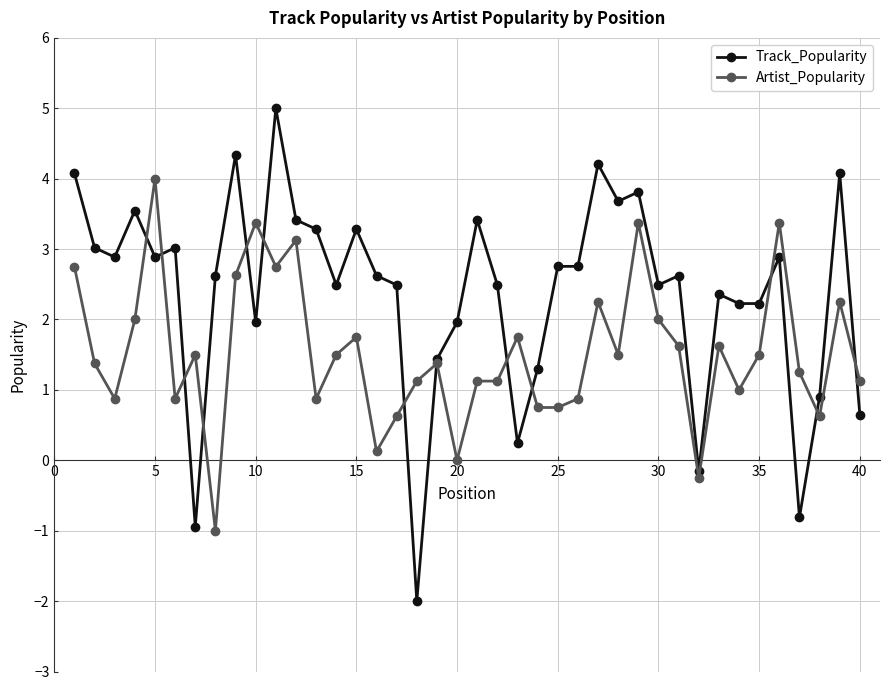

Is this an area chart (filled region under the line)?

No